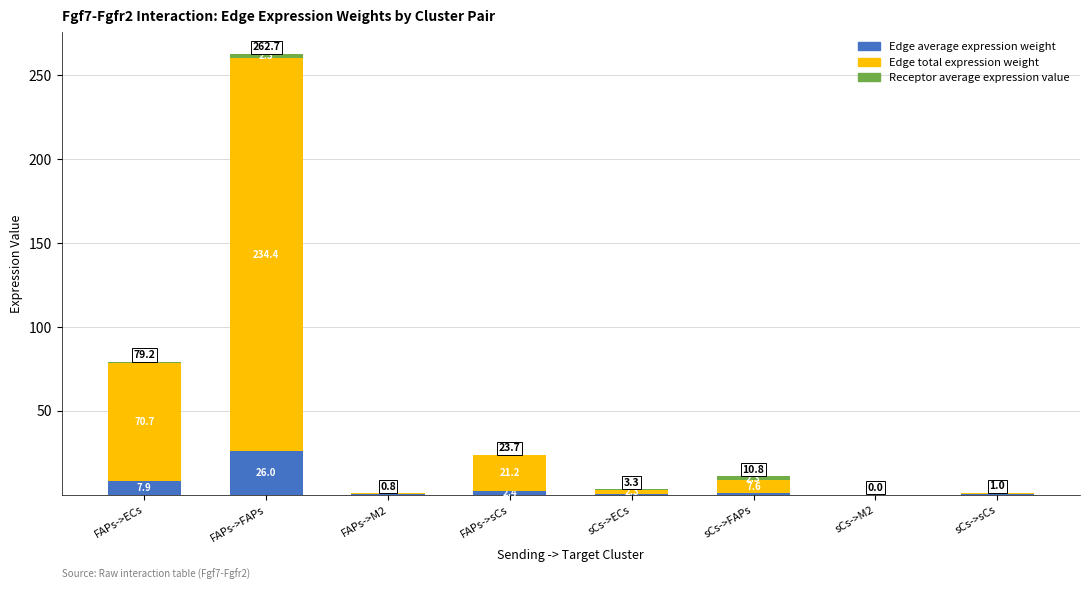

At which category is the sum across all series the highest?

FAPs->FAPs